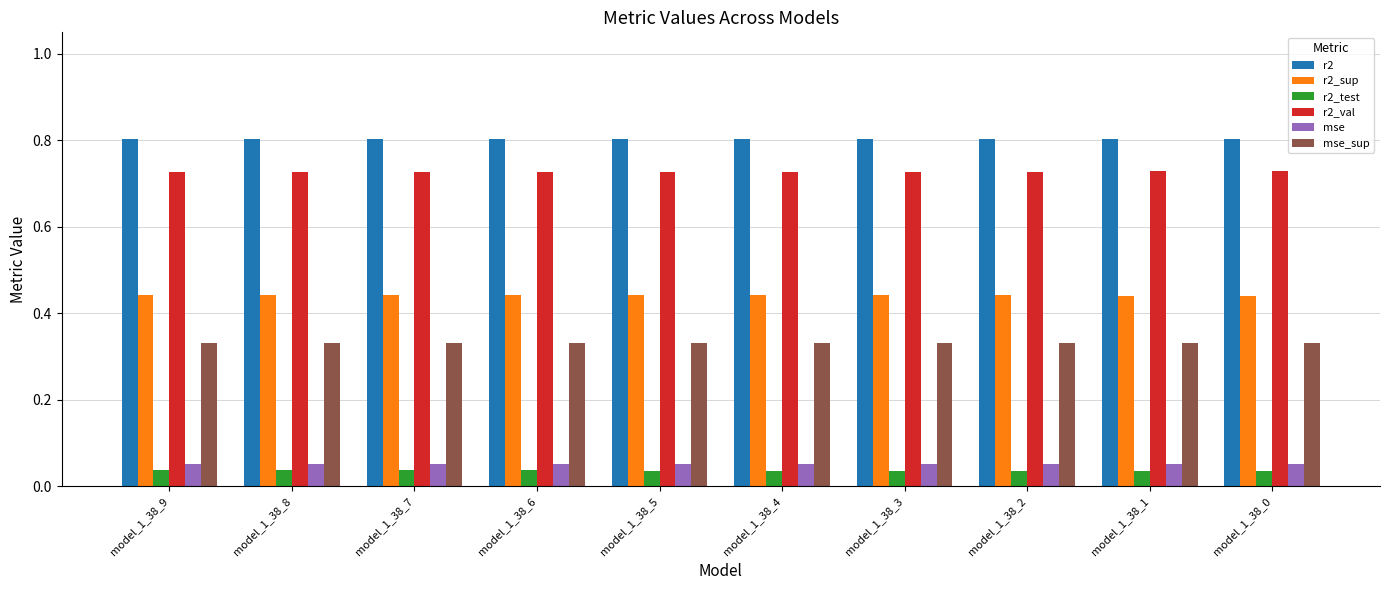

How many mse_sup values are between 0 and 1?

10